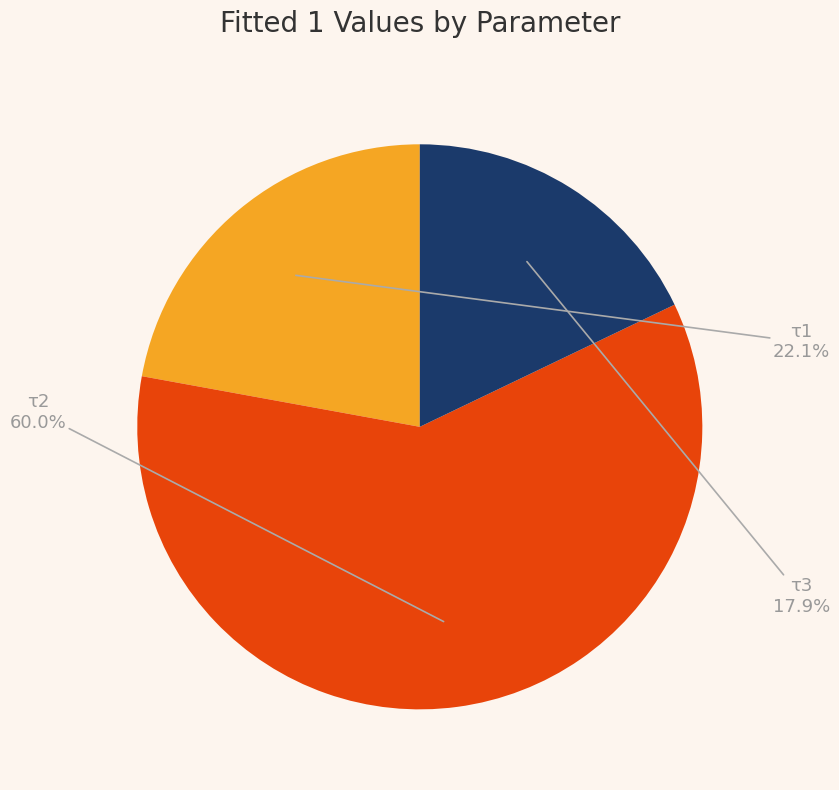

Rank the categories by value from lowest to highest.

τ3, τ1, τ2